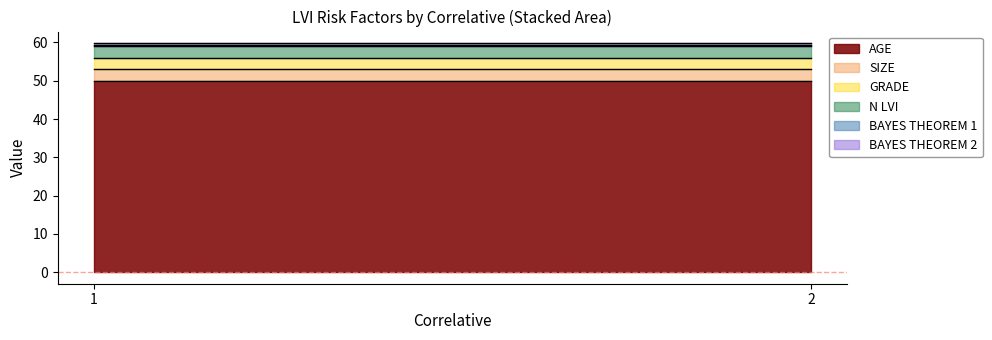

What is the difference between the highest and lowest values at 1?

49.6